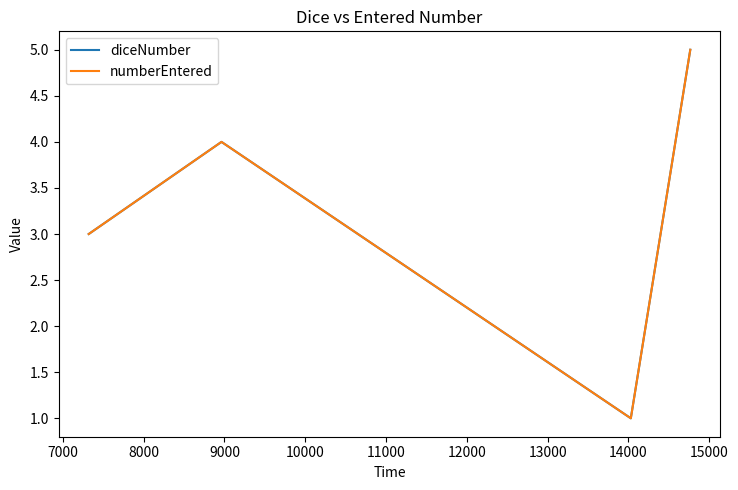

Does the chart have visible grid lines?

No